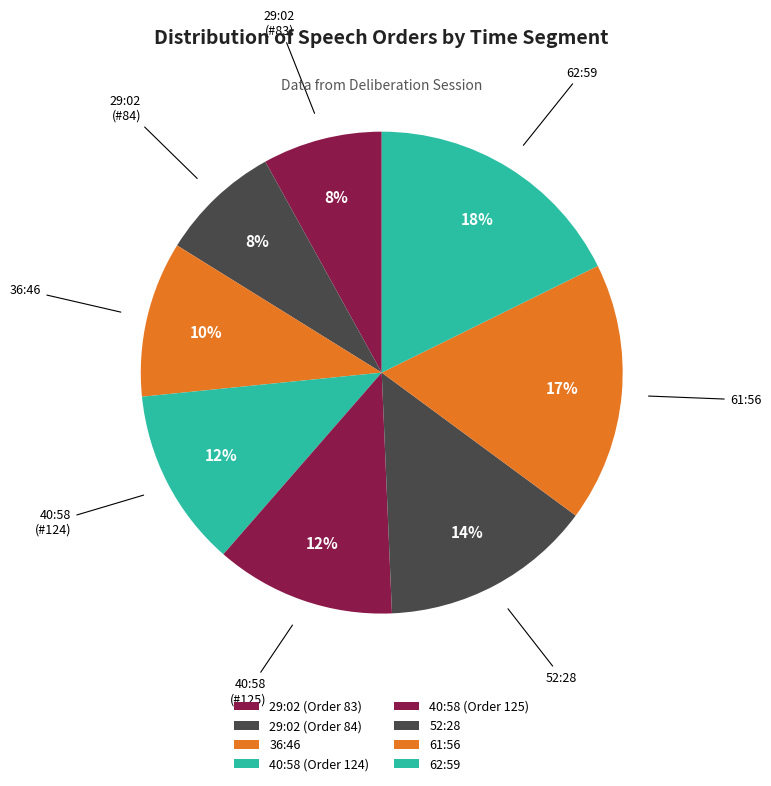

Count the number of slices in the pie.

8